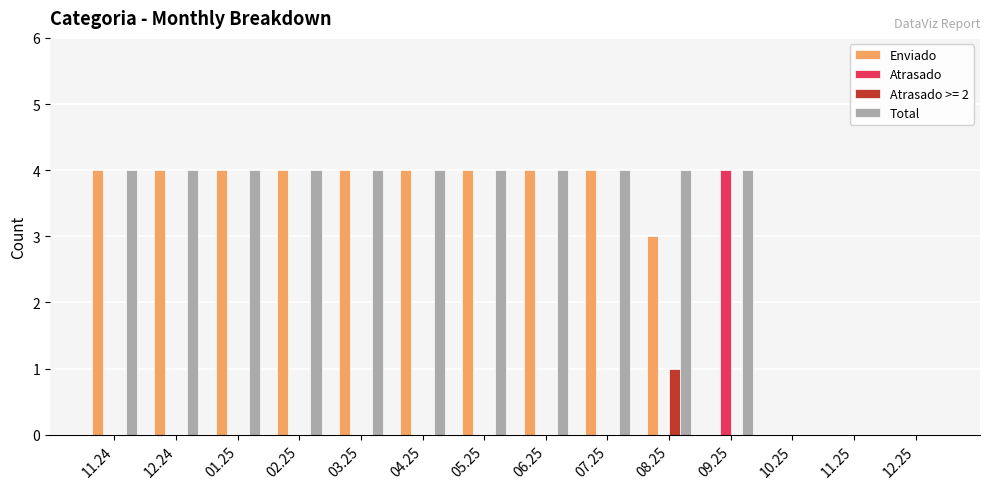

How many Atrasado values are between 0 and 1?

13